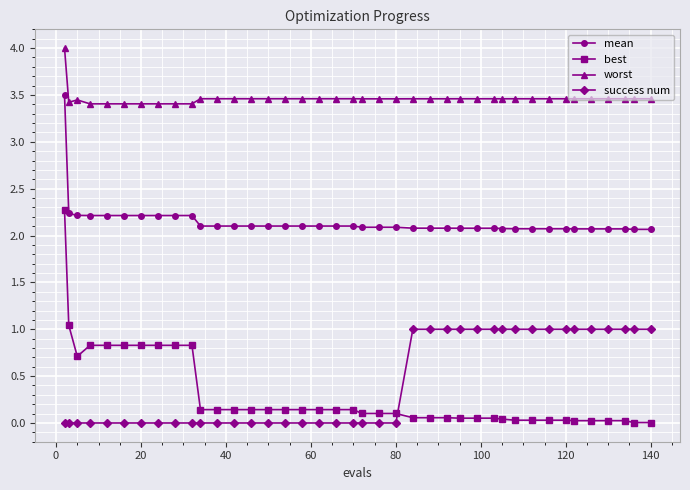

What is the average value of the mean series?

2.1